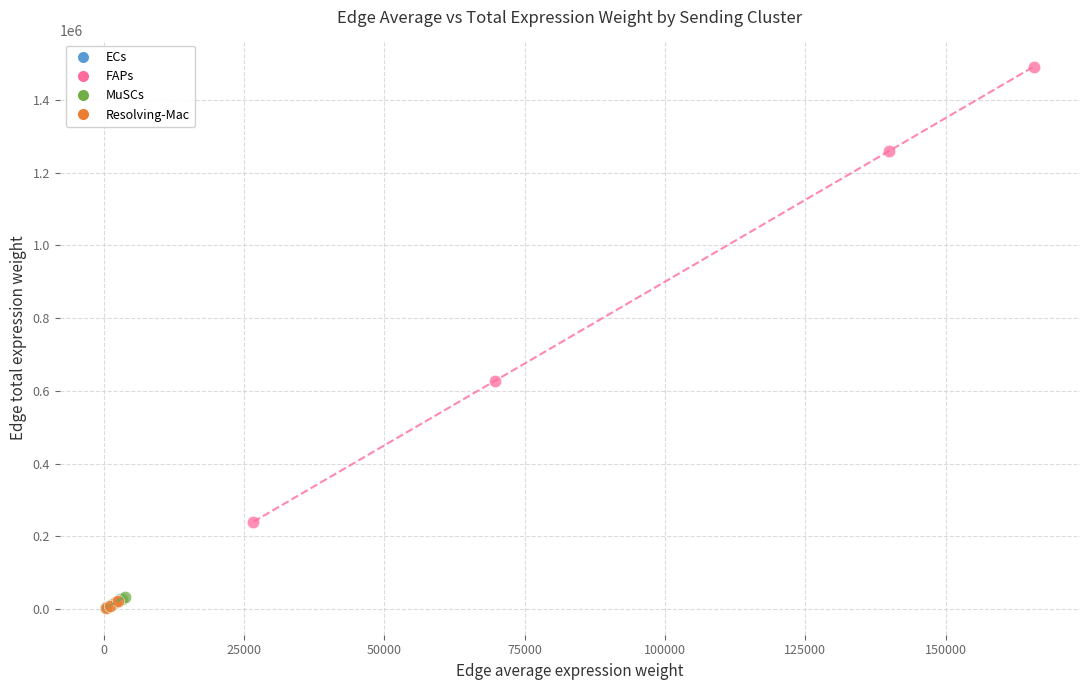

Which series has the widest spread of Y values?

FAPs